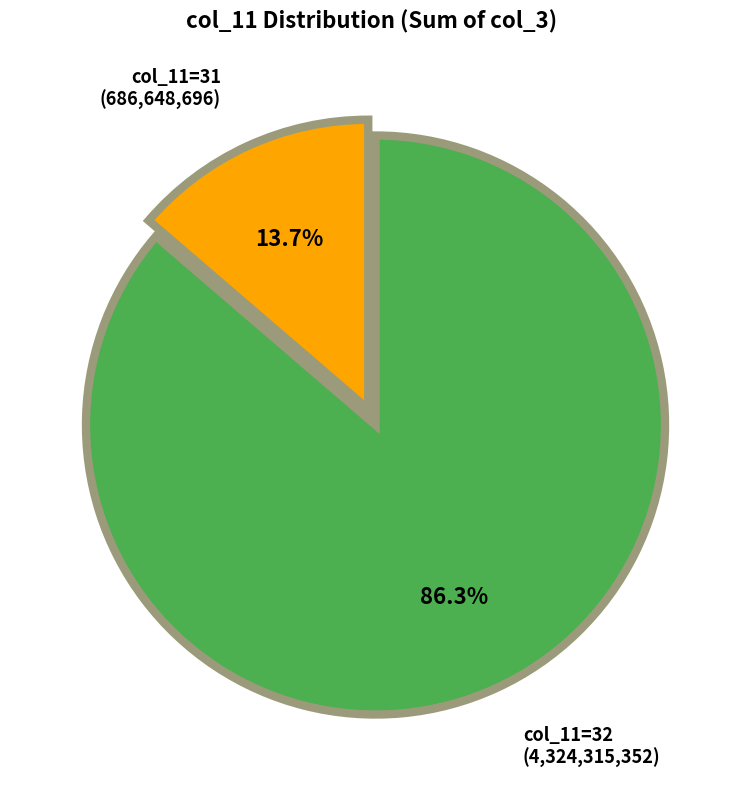

Does any single category account for the majority?

Yes